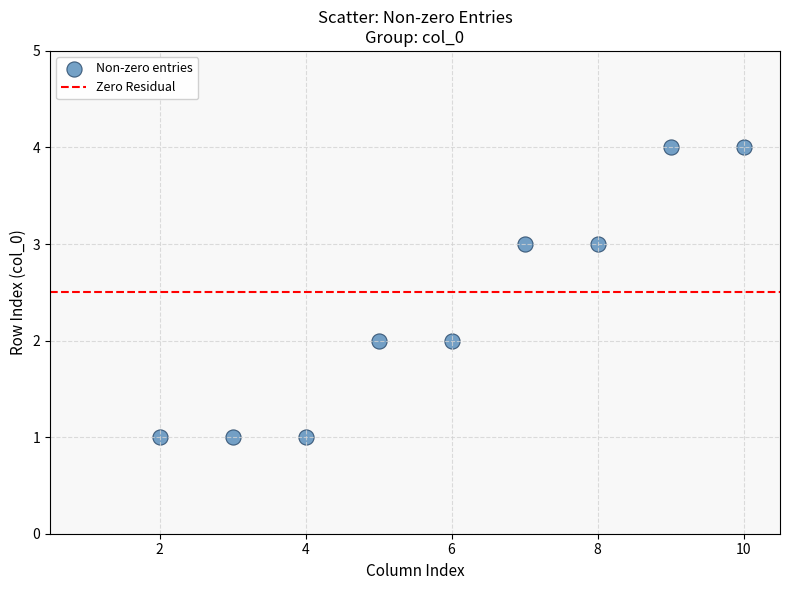

What is the average X value?

6